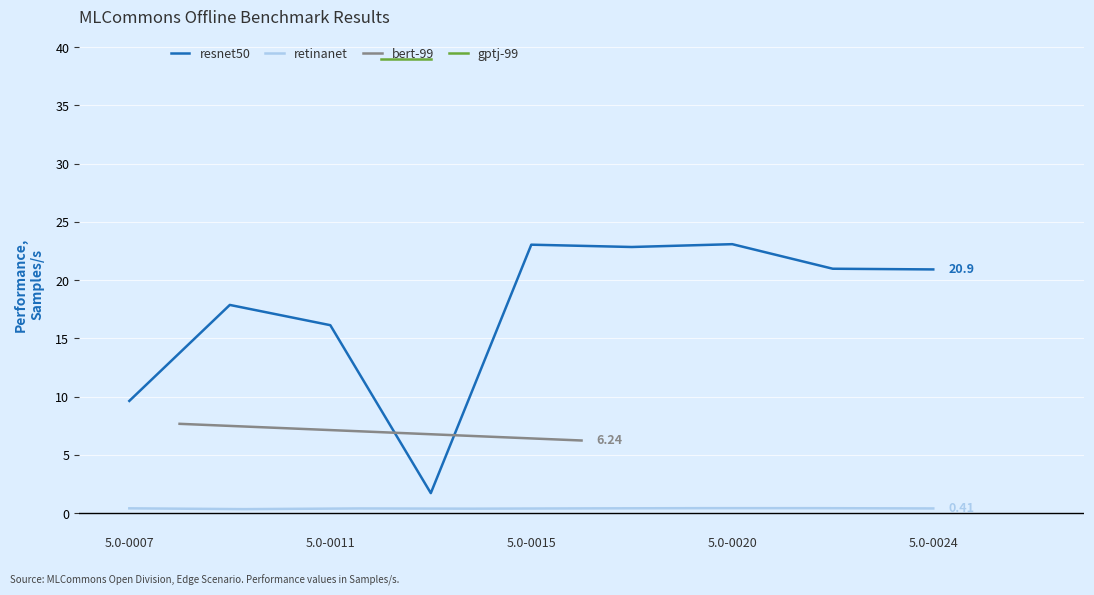

True or false: the data shows 0.2 at 2.

False